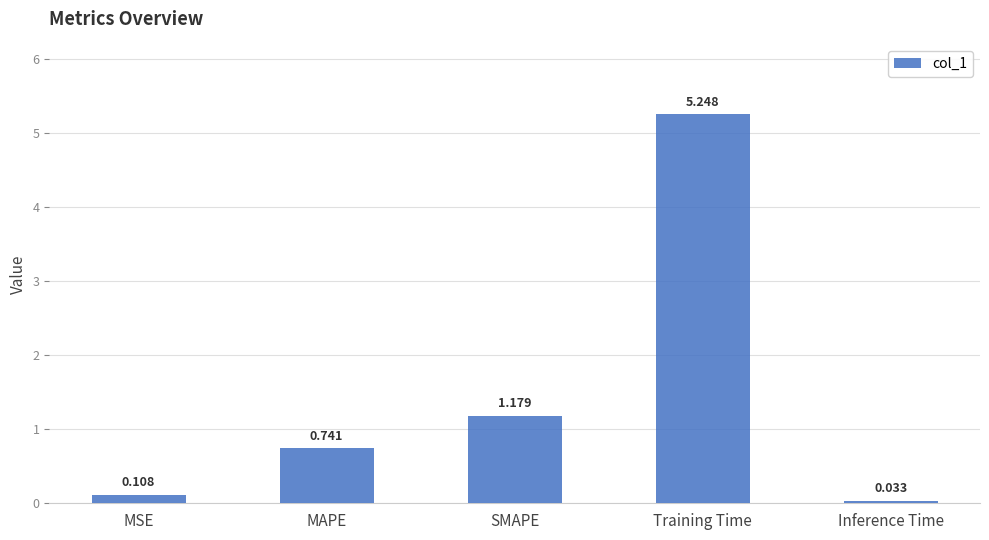

Which label corresponds to the smallest value in the chart?

Inference Time